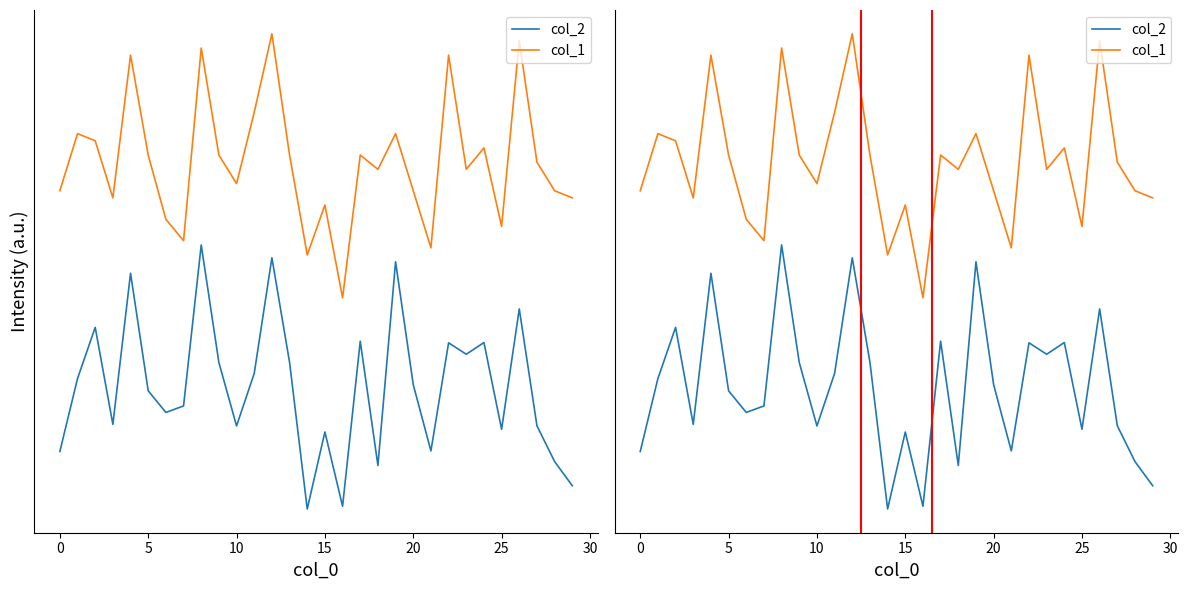

The col_2 series shows 0.6 at 9. True or false?

True